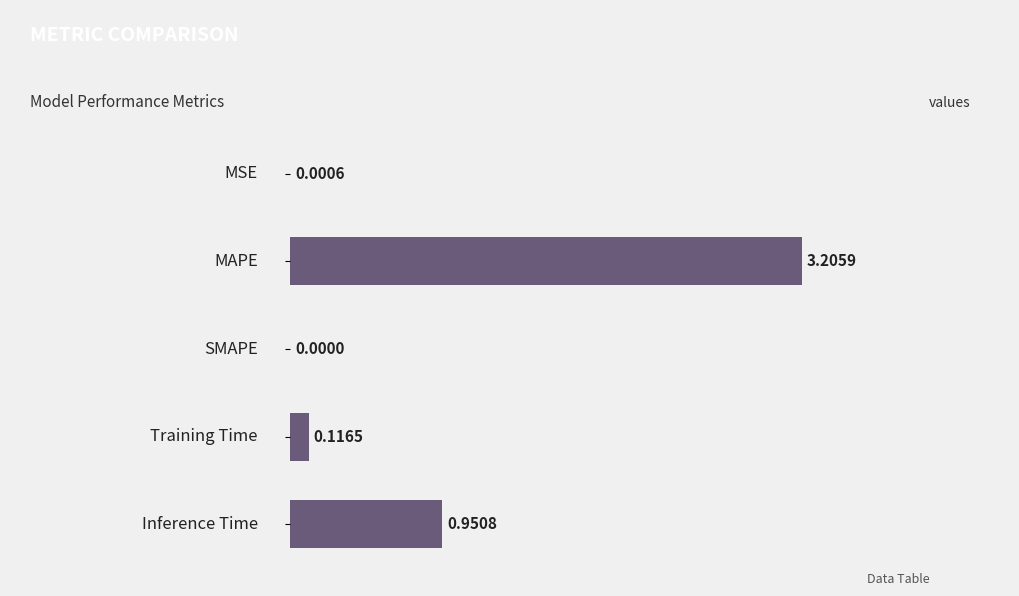

What is the sum of all values?

4.3